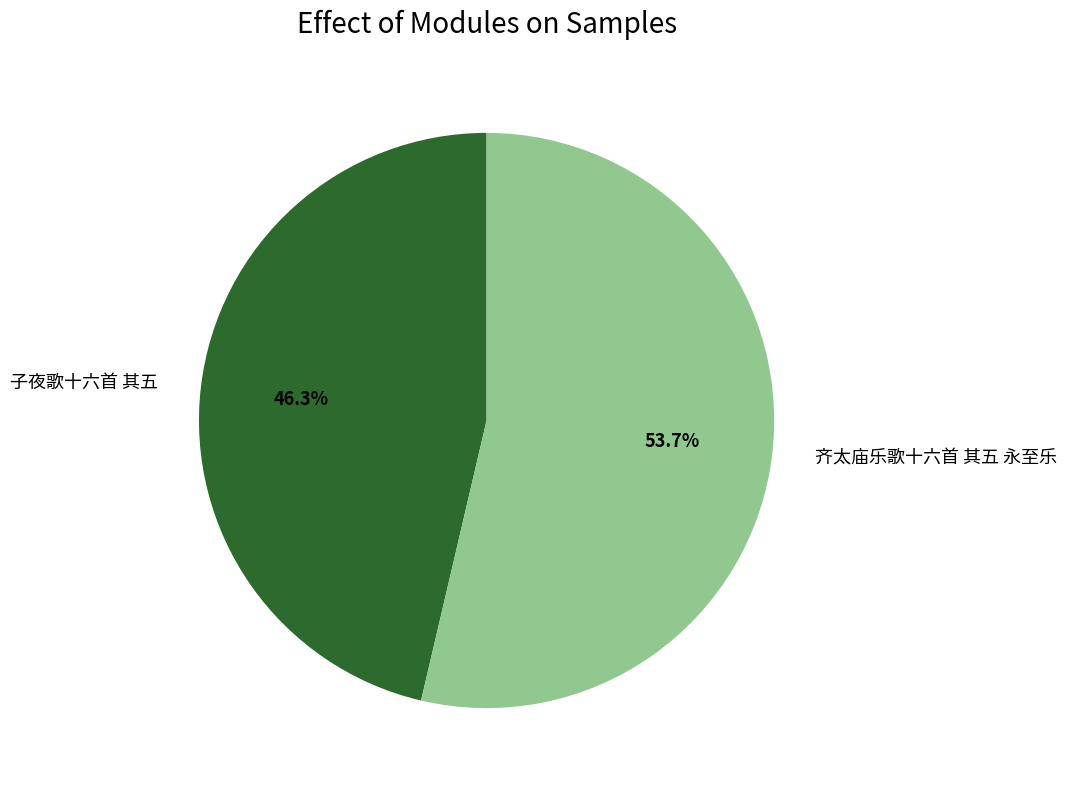

Which has a higher value, 齐太庙乐歌十六首 其五 永至乐 or 子夜歌十六首 其五?

齐太庙乐歌十六首 其五 永至乐